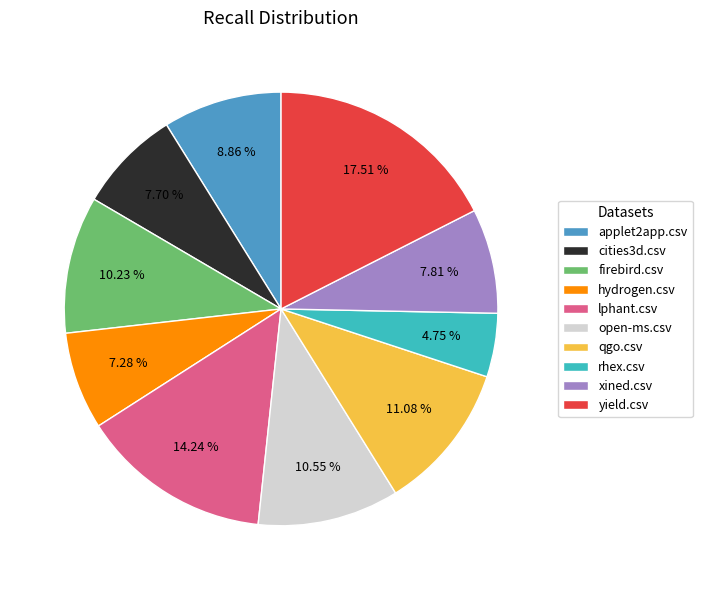

What percentage do applet2app.csv and open-ms.csv together represent?

19.4%